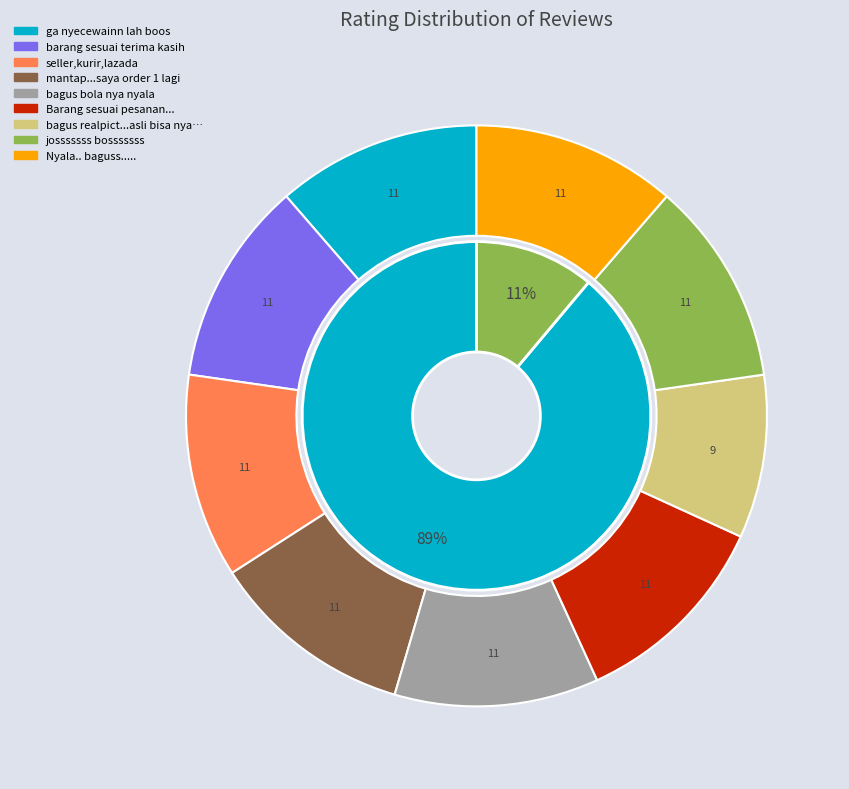

Which slice is the smallest?

bagus realpict...asli bisa nyala